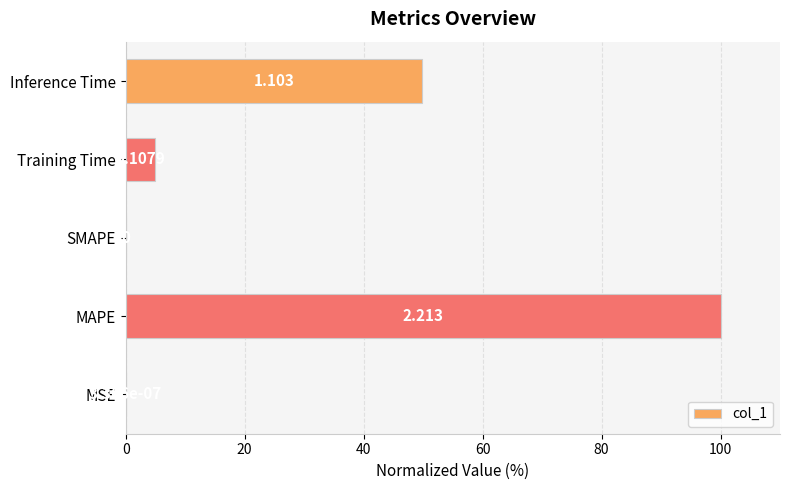

Are the bars horizontal?

Yes